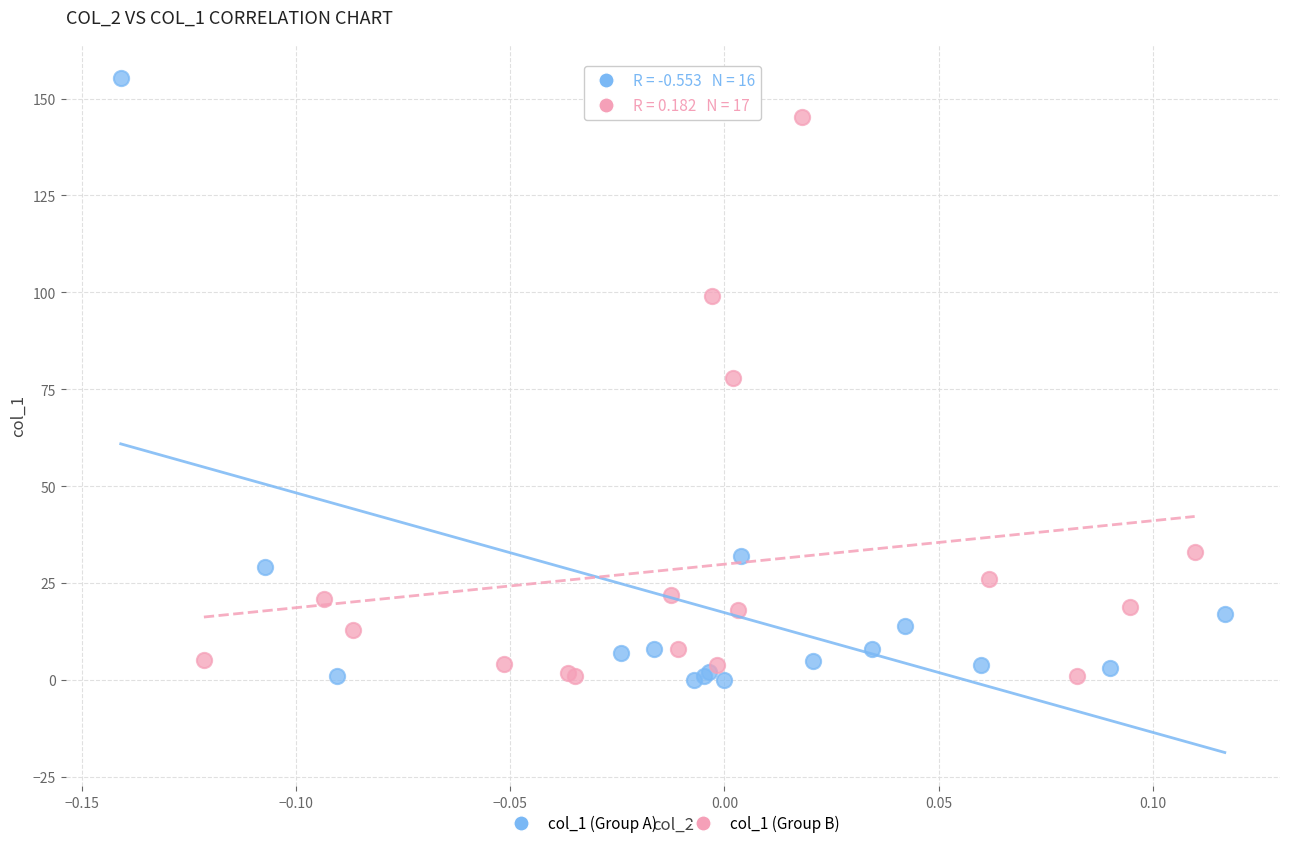

Which series has the widest spread of Y values?

col_1 (Group A)